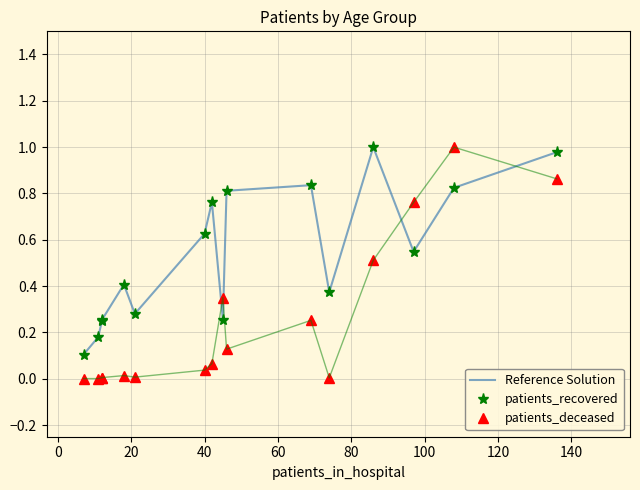

What is the difference between the second highest and second lowest values in the Reference Solution series?

0.8